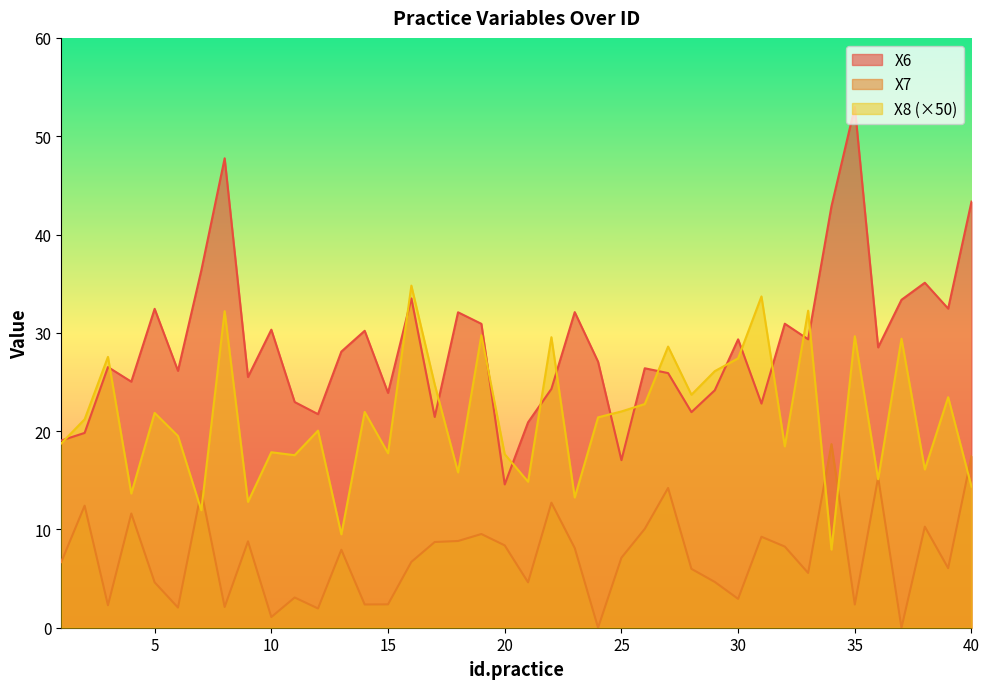

How many series are shown in this chart?

3